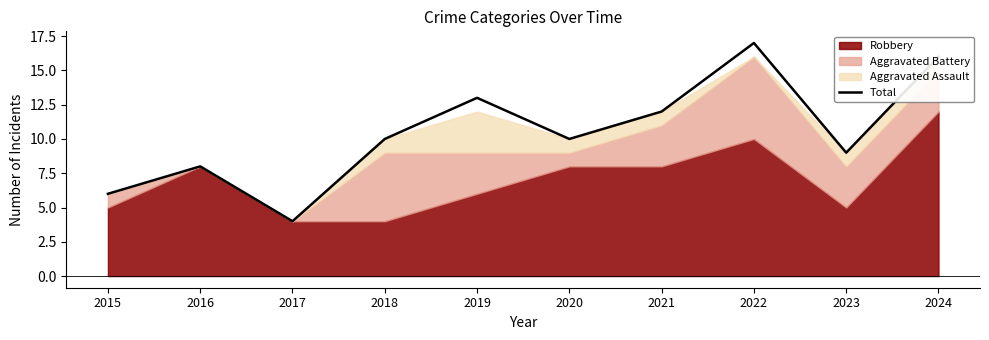

What is the average value?

10